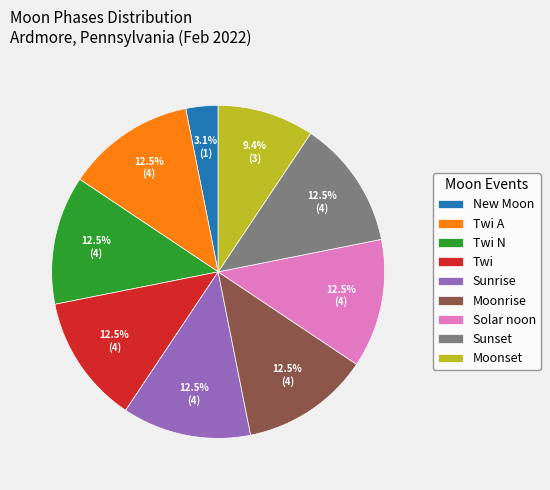

How many slices are in this pie chart?

9